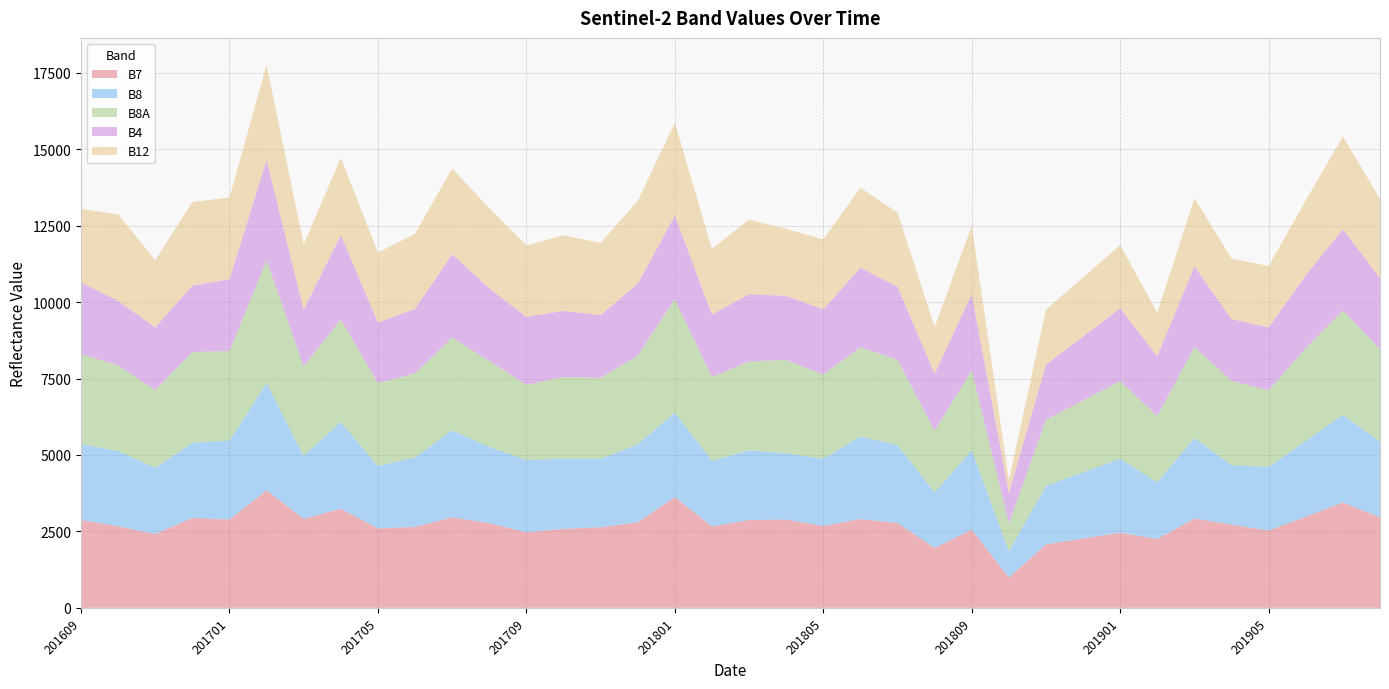

Reading left to right, what are all the values shown in this chart?

B7: 201609=2872	201610=2670	201611=2412	201612=2942	201701=2886	201702=3846	201703=2908	201704=3241	201705=2597	201706=2647	201707=2959	201708=2768	201709=2472	201710=2584	201711=2635	201712=2798	201801=3623	201802=2663	201803=2871	201804=2888	201805=2674	201806=2905	201807=2775	201808=1956	201809=2558	201810=989	201811=2075	201812=2267	201901=2460	201902=2253	201903=2922	201904=2723	201905=2526	201906=2982	201907=3446	201908=2962
B8: 201609=2483	201610=2460	201611=2165	201612=2464	201701=2584	201702=3502	201703=2062	201704=2837	201705=2038	201706=2273	201707=2844	201708=2497	201709=2365	201710=2295	201711=2237	201712=2551	201801=2760	201802=2149	201803=2277	201804=2170	201805=2203	201806=2697	201807=2553	201808=1818	201809=2591	201810=864	201811=1916	201812=2164	201901=2413	201902=1849	201903=2632	201904=1939	201905=2089	201906=2472	201907=2869	201908=2469
B8A: 201609=2953	201610=2798	201611=2543	201612=2962	201701=2927	201702=4022	201703=2925	201704=3358	201705=2716	201706=2748	201707=3040	201708=2813	201709=2454	201710=2673	201711=2650	201712=2902	201801=3710	201802=2735	201803=2914	201804=3049	201805=2753	201806=2923	201807=2785	201808=2019	201809=2622	201810=907	201811=2163	201812=2352	201901=2541	201902=2172	201903=2985	201904=2760	201905=2504	201906=3041	201907=3414	201908=3034
B4: 201609=2337	201610=2112	201611=2051	201612=2177	201701=2352	201702=3278	201703=1860	201704=2756	201705=1984	201706=2112	201707=2725	201708=2371	201709=2228	201710=2161	201711=2052	201712=2353	201801=2737	201802=2047	201803=2196	201804=2097	201805=2133	201806=2601	201807=2393	201808=1864	201809=2491	201810=995	201811=1801	201812=2092	201901=2384	201902=1956	201903=2631	201904=2024	201905=2055	201906=2388	201907=2653	201908=2328
B12: 201609=2411	201610=2827	201611=2200	201612=2728	201701=2676	201702=3106	201703=2130	201704=2527	201705=2280	201706=2457	201707=2804	201708=2622	201709=2335	201710=2474	201711=2361	201712=2708	201801=3035	201802=2149	201803=2437	201804=2192	201805=2286	201806=2615	201807=2418	201808=1532	201809=2228	201810=417	201811=1797	201812=1931	201901=2066	201902=1423	201903=2233	201904=1976	201905=2008	201906=2442	201907=3039	201908=2586